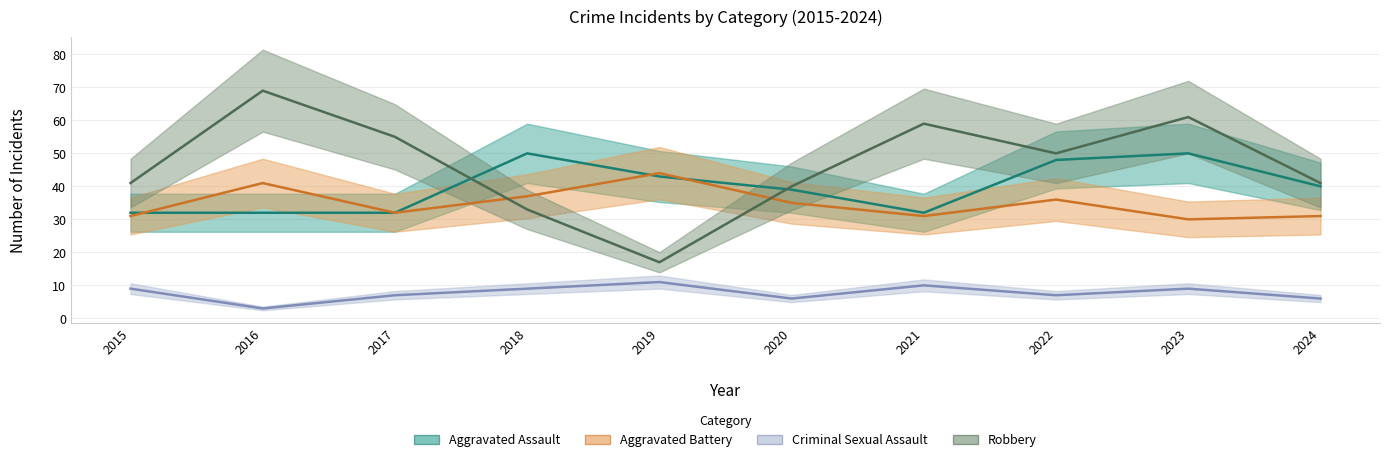

What is the spread (max minus min) of values at 2021?

49